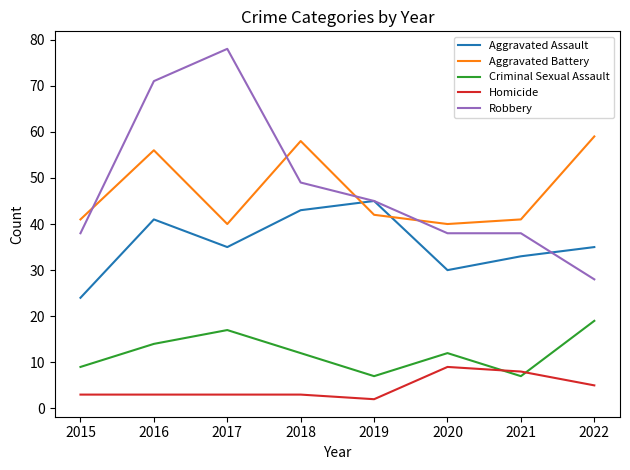

Which label corresponds to the largest value in the chart?

2017